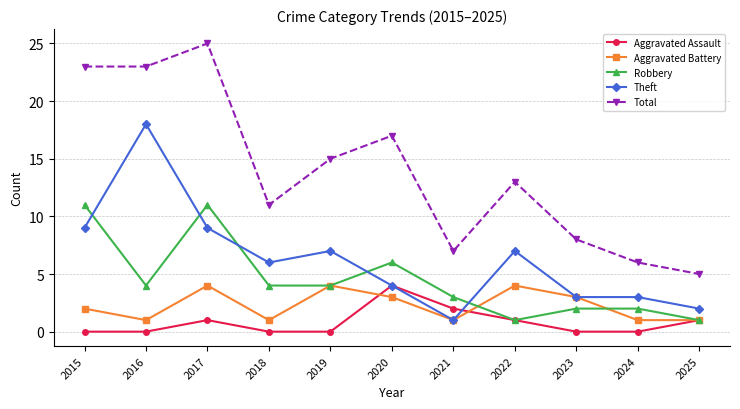

True or false: Aggravated Assault has more than 0 points higher than both neighbors.

True